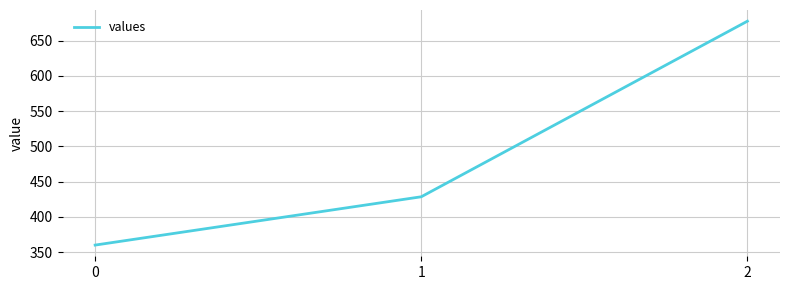

How many distinct data groups are displayed?

1